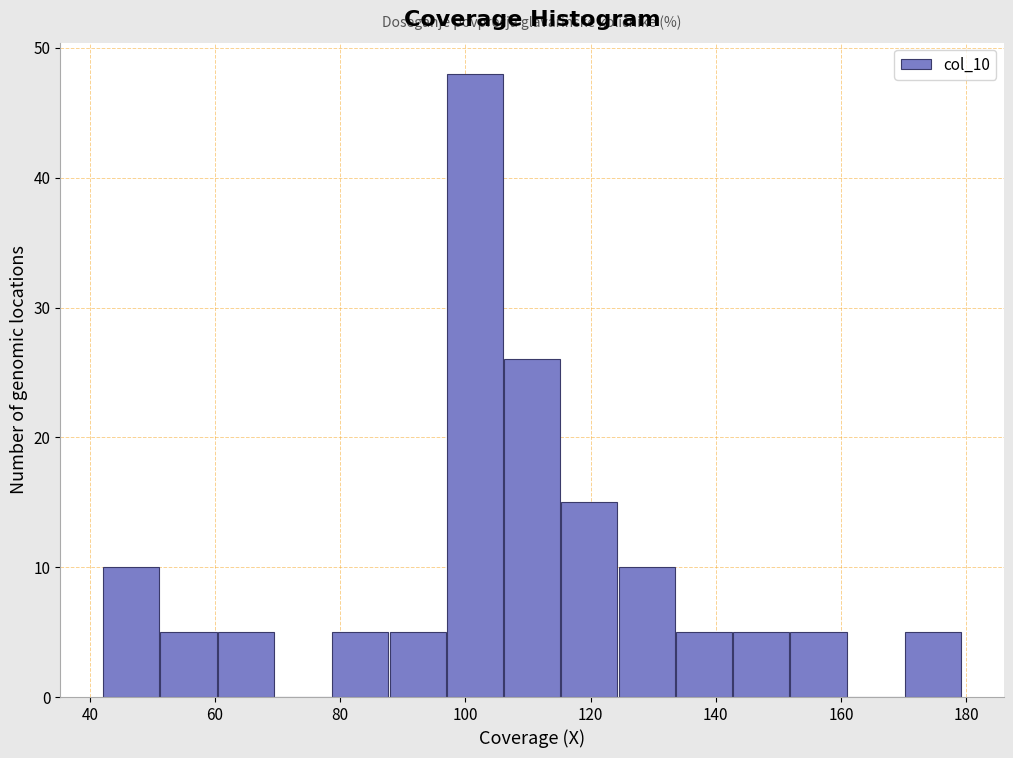

Reading left to right, transcribe this chart: for each bar, give the range it covers on the x-axis and its height. Neither the bar edges nor the heights are printed on the chart, so give them approximately, as read against the axes.

42 to 52: 10
52 to 60: 5
60 to 70: 5
70 to 78: 0
78 to 88: 5
88 to 96: 5
96 to 106: 48
106 to 116: 26
116 to 124: 15
124 to 134: 10
134 to 142: 5
142 to 152: 5
152 to 160: 5
160 to 170: 0
170 to 180: 5